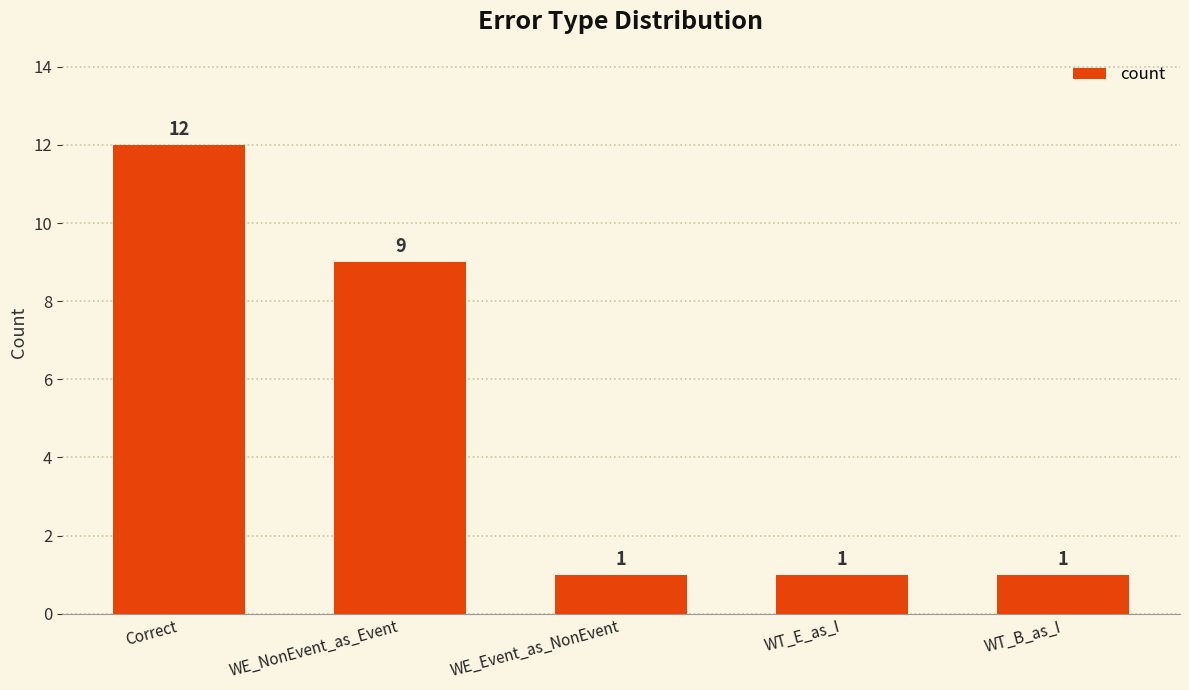

Does the chart contain any negative values?

No